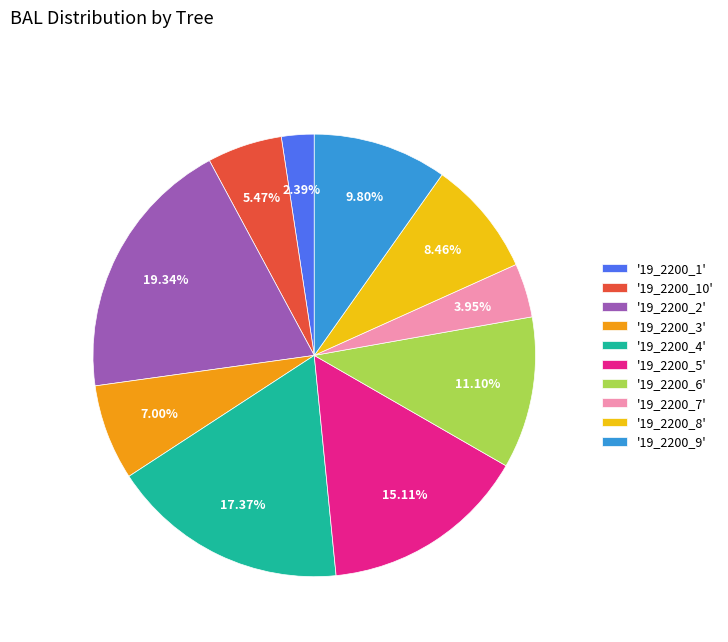

Is the sum of '19_2200_2' and '19_2200_4' greater than half?

No